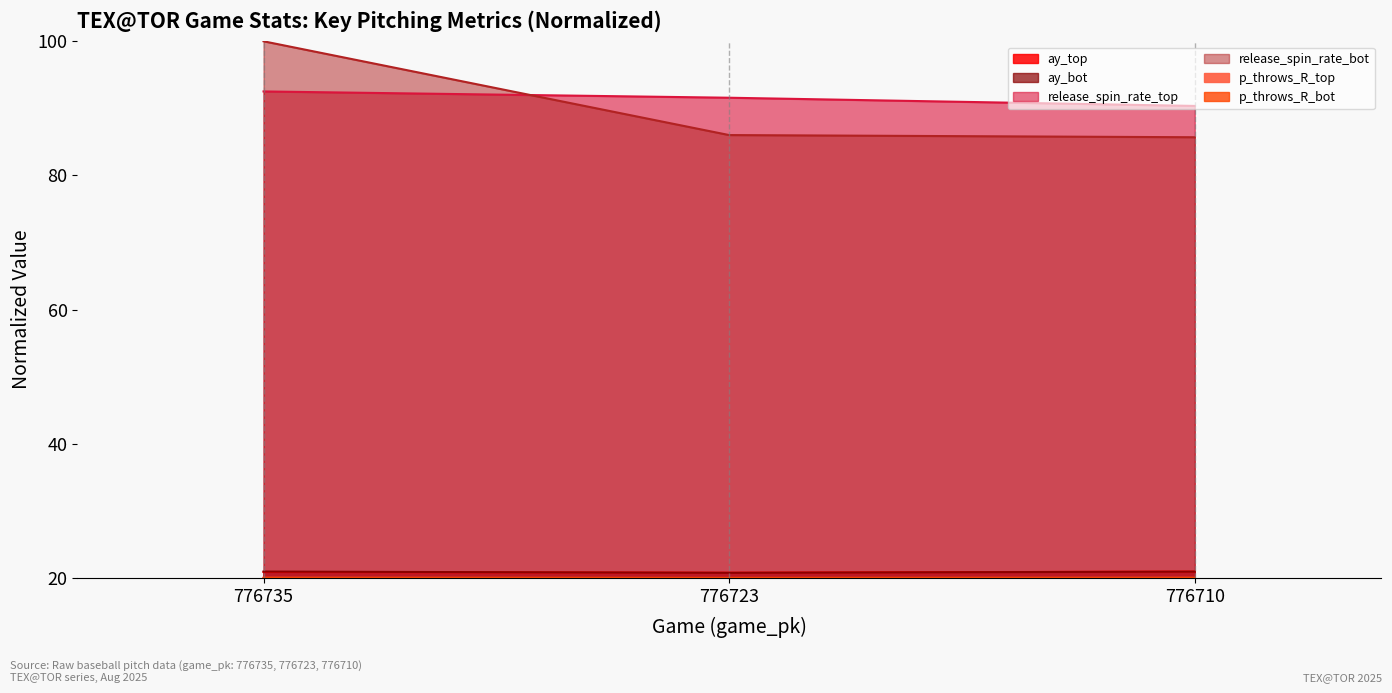

What is the sum of all p_throws_R_bot values?

60.0